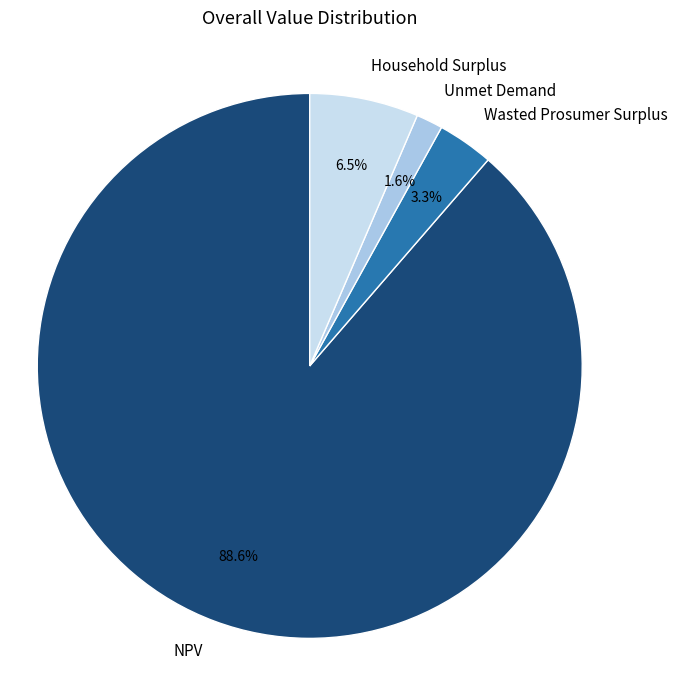

To the nearest percent, what is the average slice percentage?

25%